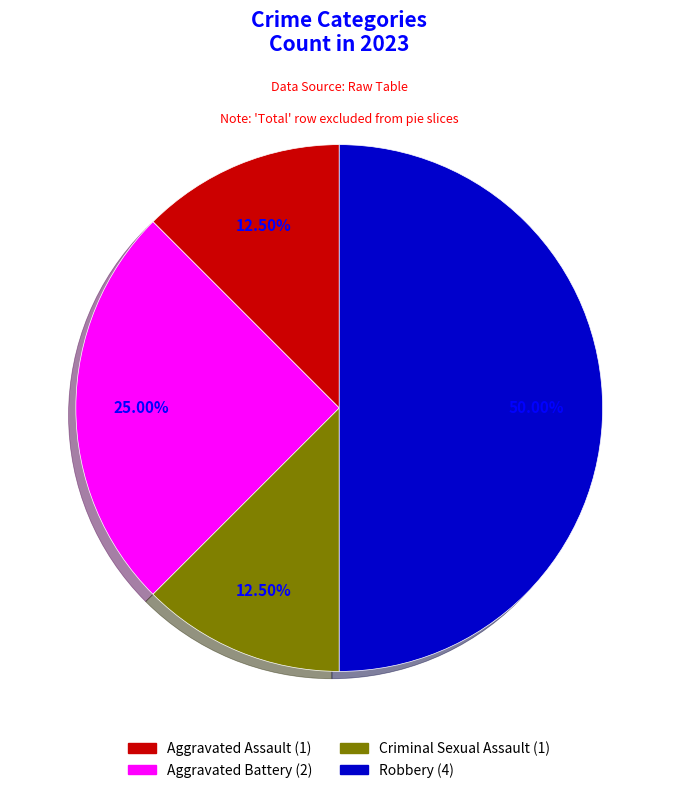

How many slices are in this pie chart?

4